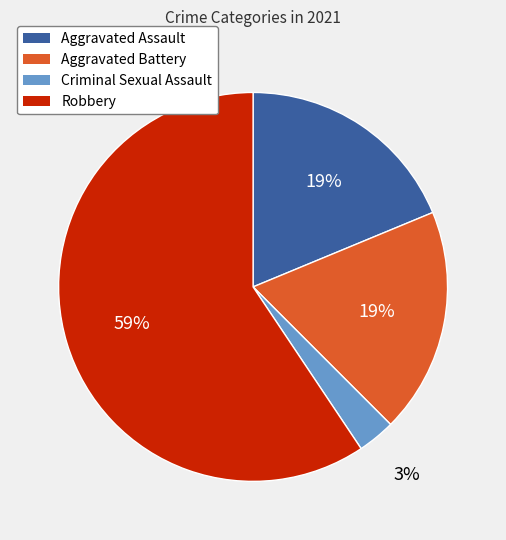

To the nearest percent, what is the combined percentage of Aggravated Assault and Robbery?

78%